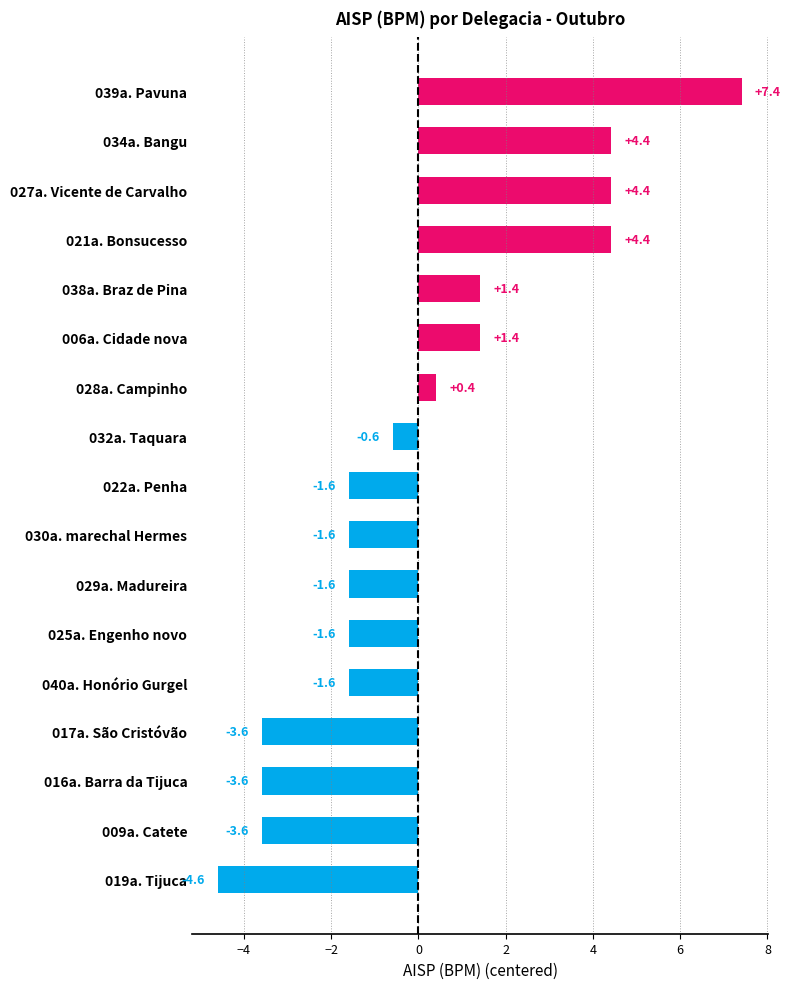

What is the change in value from 039a. Pavuna to 025a. Engenho novo?

-9.0